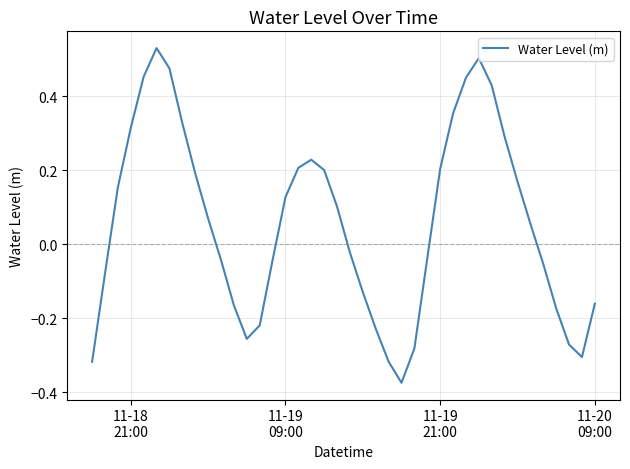

What is the difference between the maximum and minimum values?

0.9